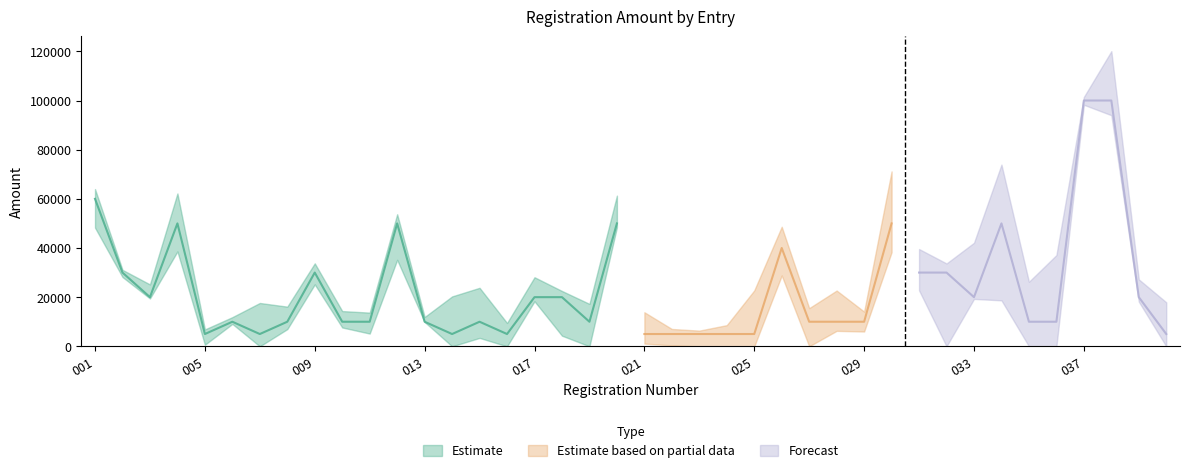

Where is the first local maximum?

004